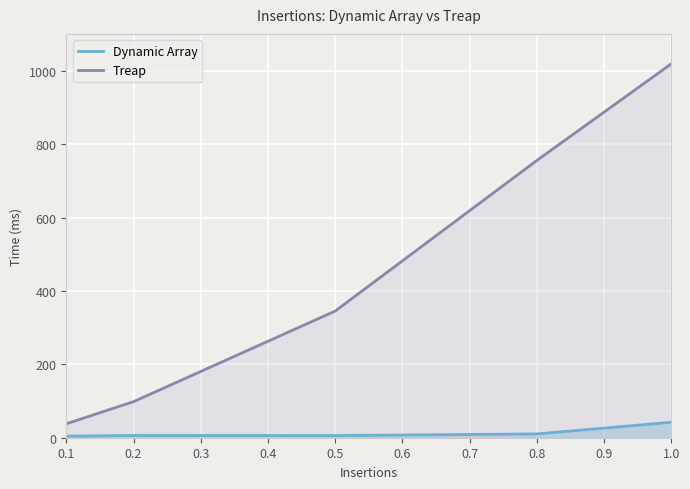

The value of Treap at 0.1 is 23.6. True or false?

False